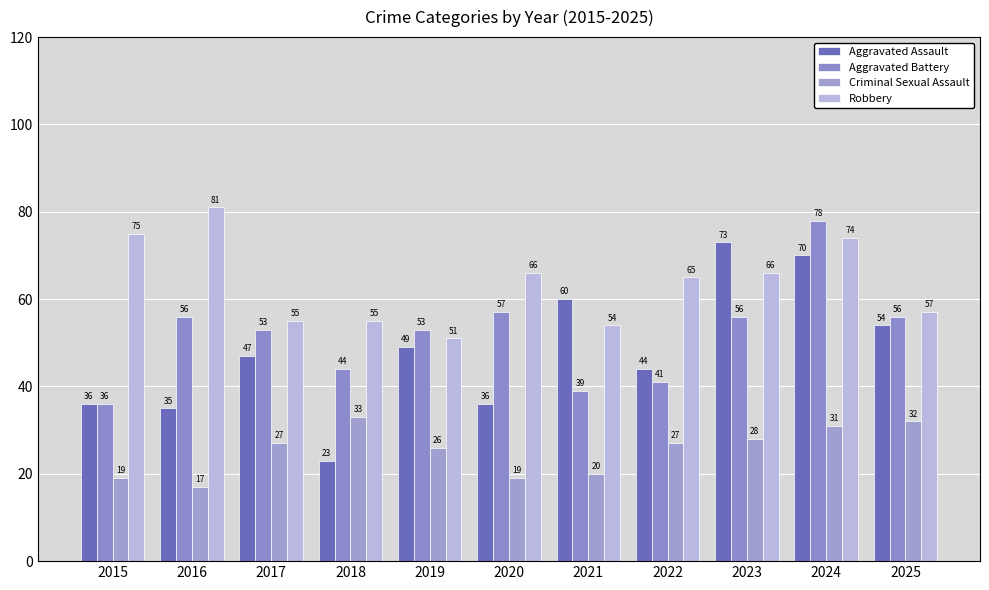

Reading left to right, transcribe all the data shown in this chart.

Aggravated Assault: 36	35	47	23	49	36	60	44	73	70	54
Aggravated Battery: 36	56	53	44	53	57	39	41	56	78	56
Criminal Sexual Assault: 19	17	27	33	26	19	20	27	28	31	32
Robbery: 75	81	55	55	51	66	54	65	66	74	57